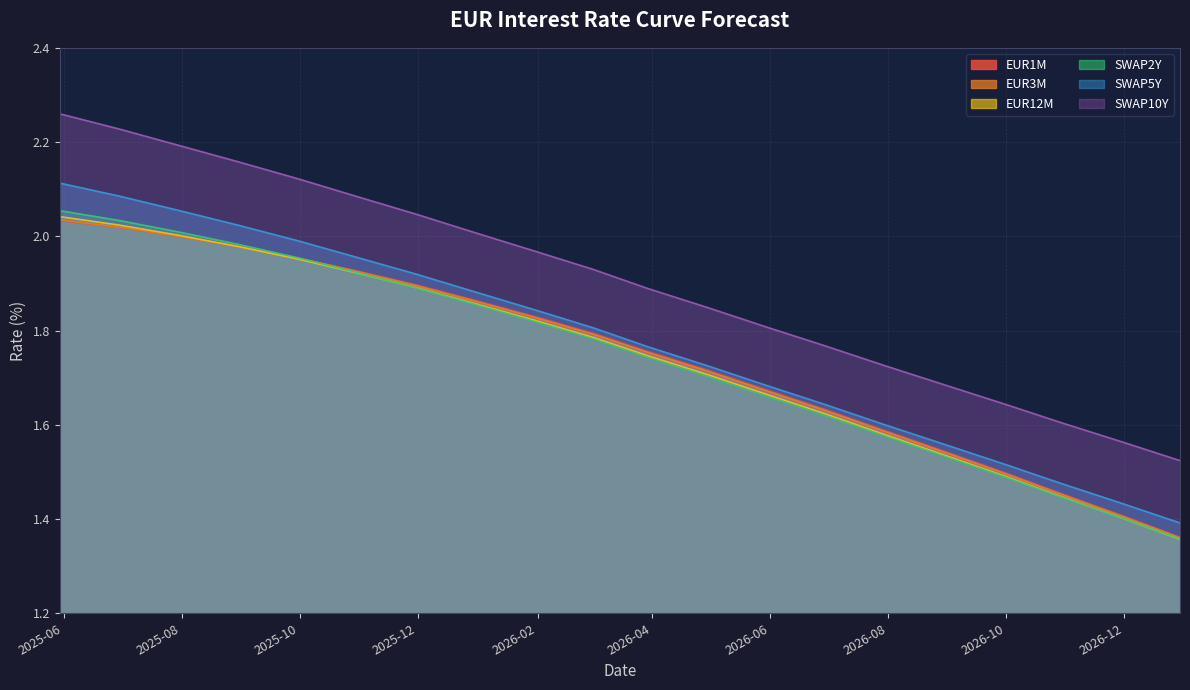

At which category does the chart reach its peak across all series?

2025-05-30